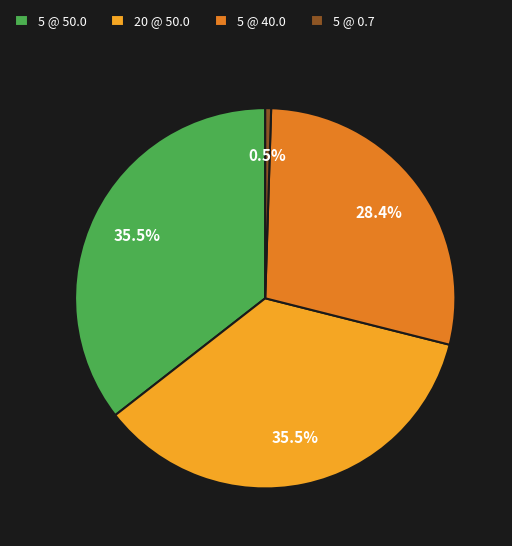

To the nearest percent, what is the difference between the largest and smallest slice percentages?

35%